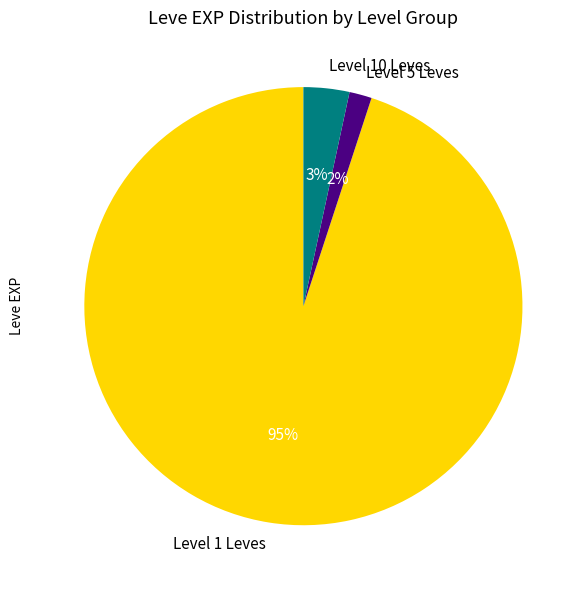

Which slice is the smallest?

Level 5 Leves